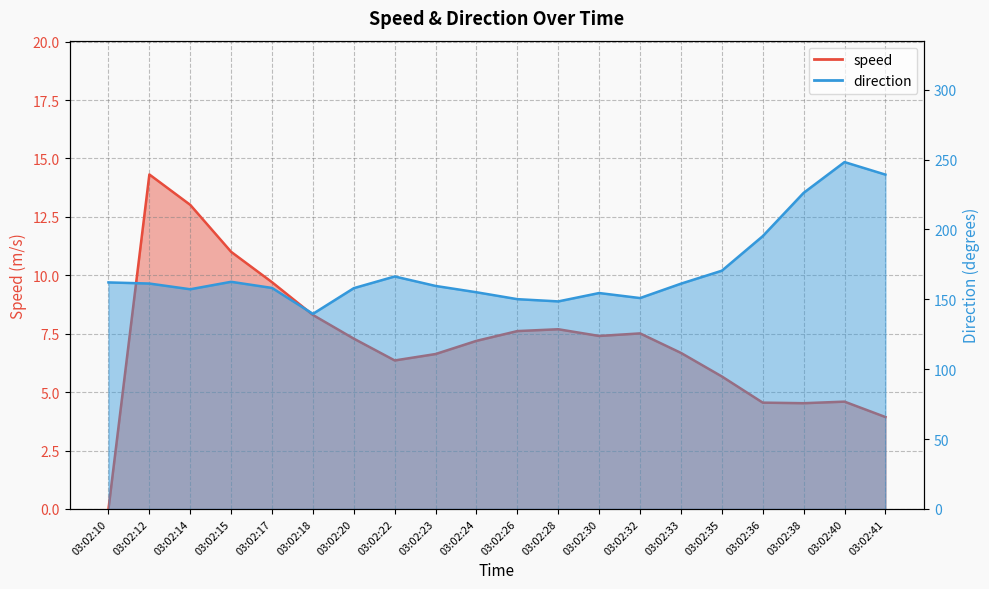

List the labels in order of direction value, largest first.

03:02:40, 03:02:41, 03:02:38, 03:02:36, 03:02:35, 03:02:22, 03:02:15, 03:02:10, 03:02:12, 03:02:33, 03:02:23, 03:02:17, 03:02:20, 03:02:14, 03:02:24, 03:02:30, 03:02:32, 03:02:26, 03:02:28, 03:02:18